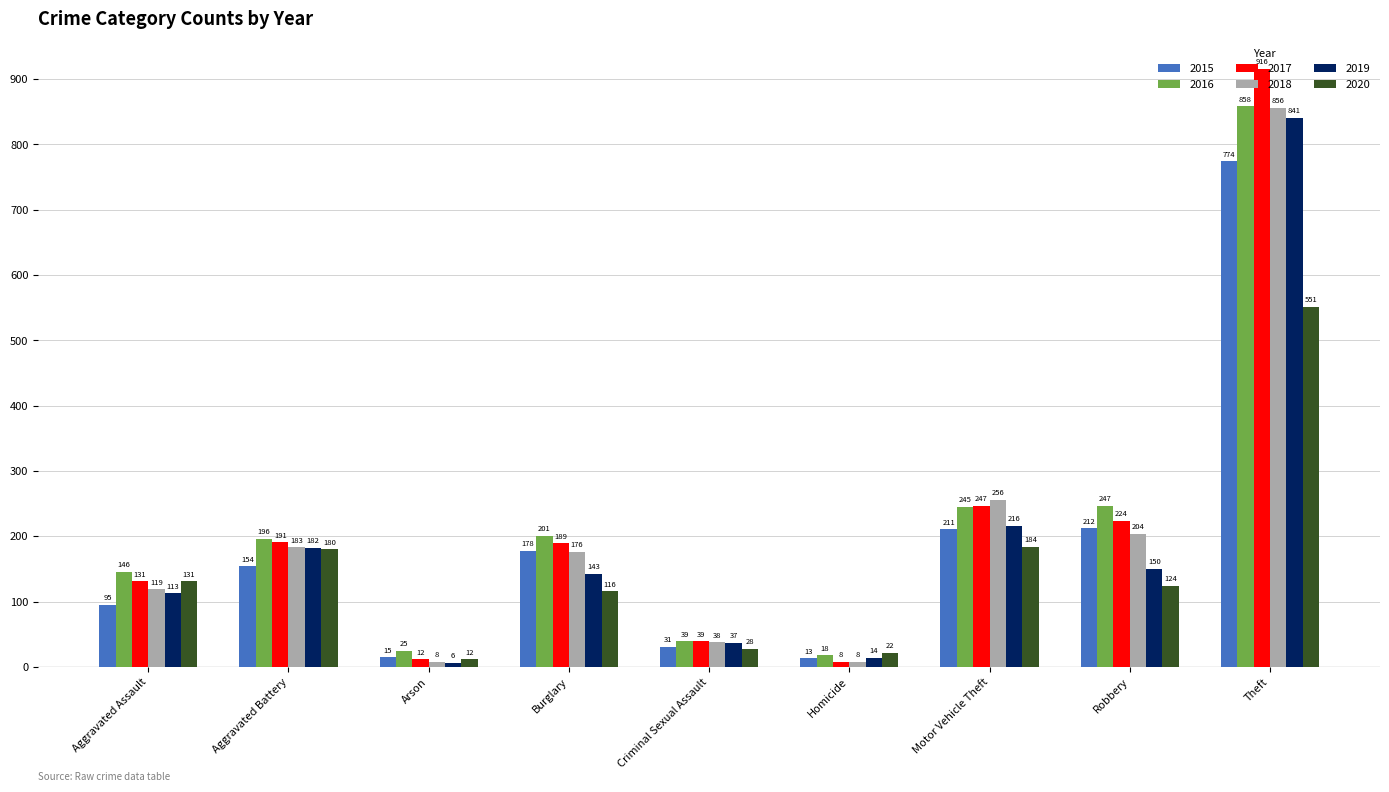

At Aggravated Battery, list the series in order from smallest to largest.

2015, 2020, 2019, 2018, 2017, 2016